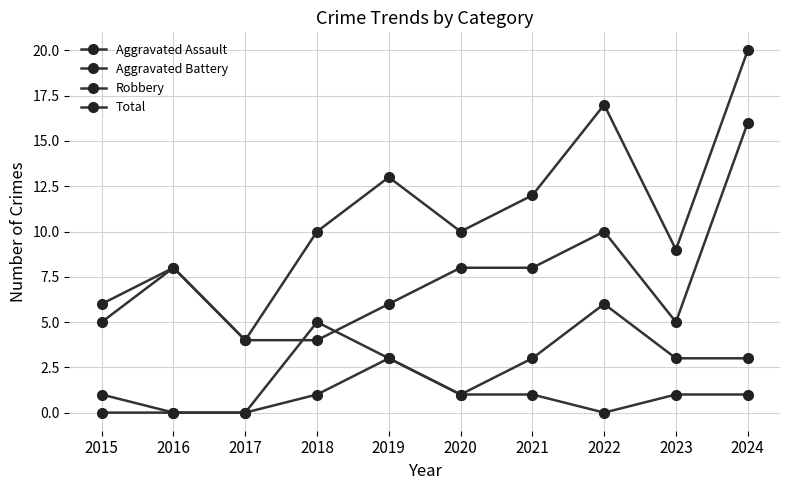

At which label does Aggravated Battery first exceed 3?

2018